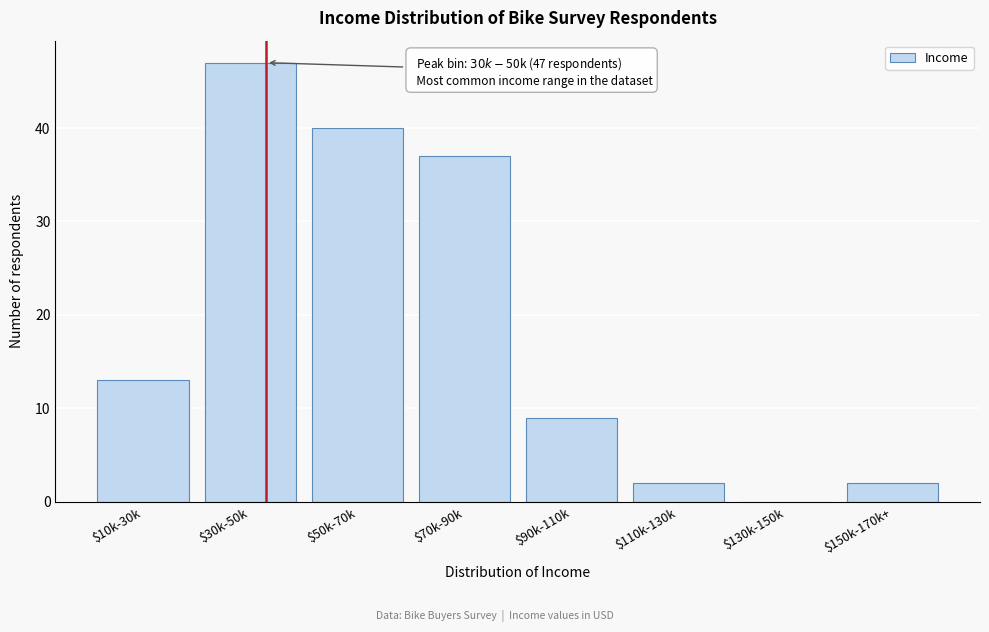

What is the sum of all values?

150